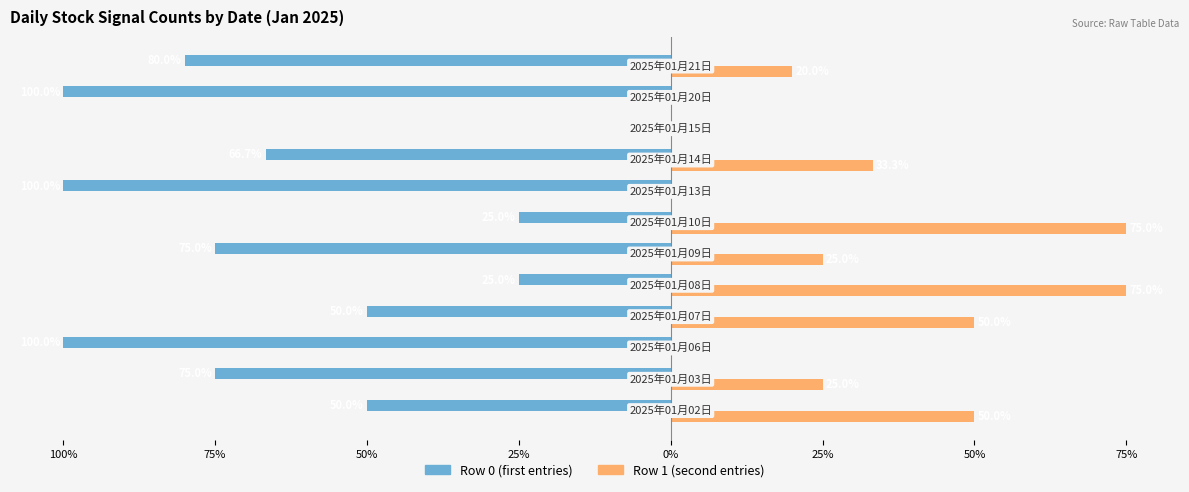

How many bars are there in each group?

2